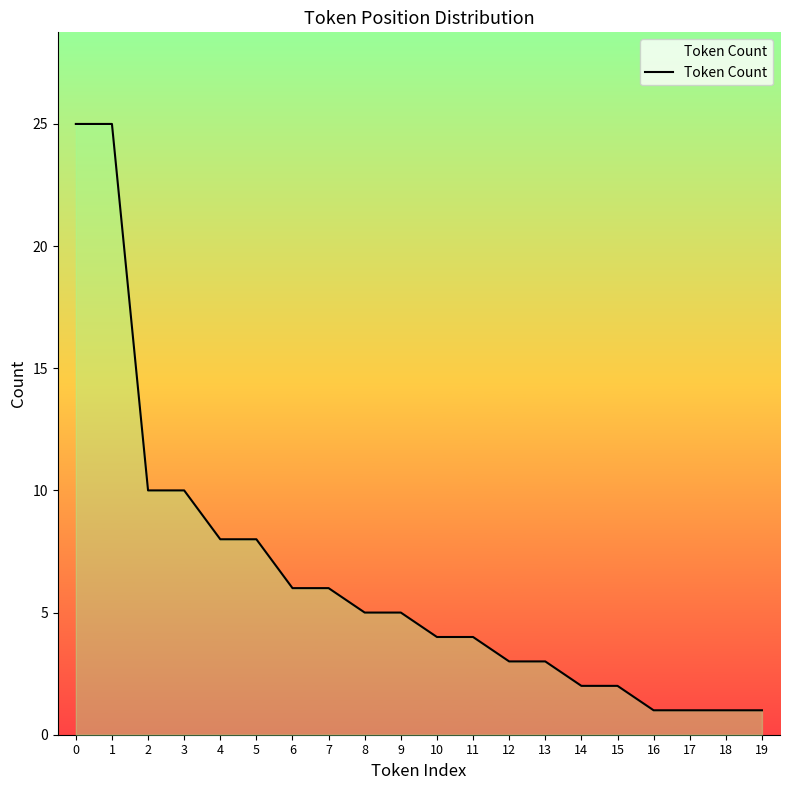

What is the difference between the maximum and minimum values?

24